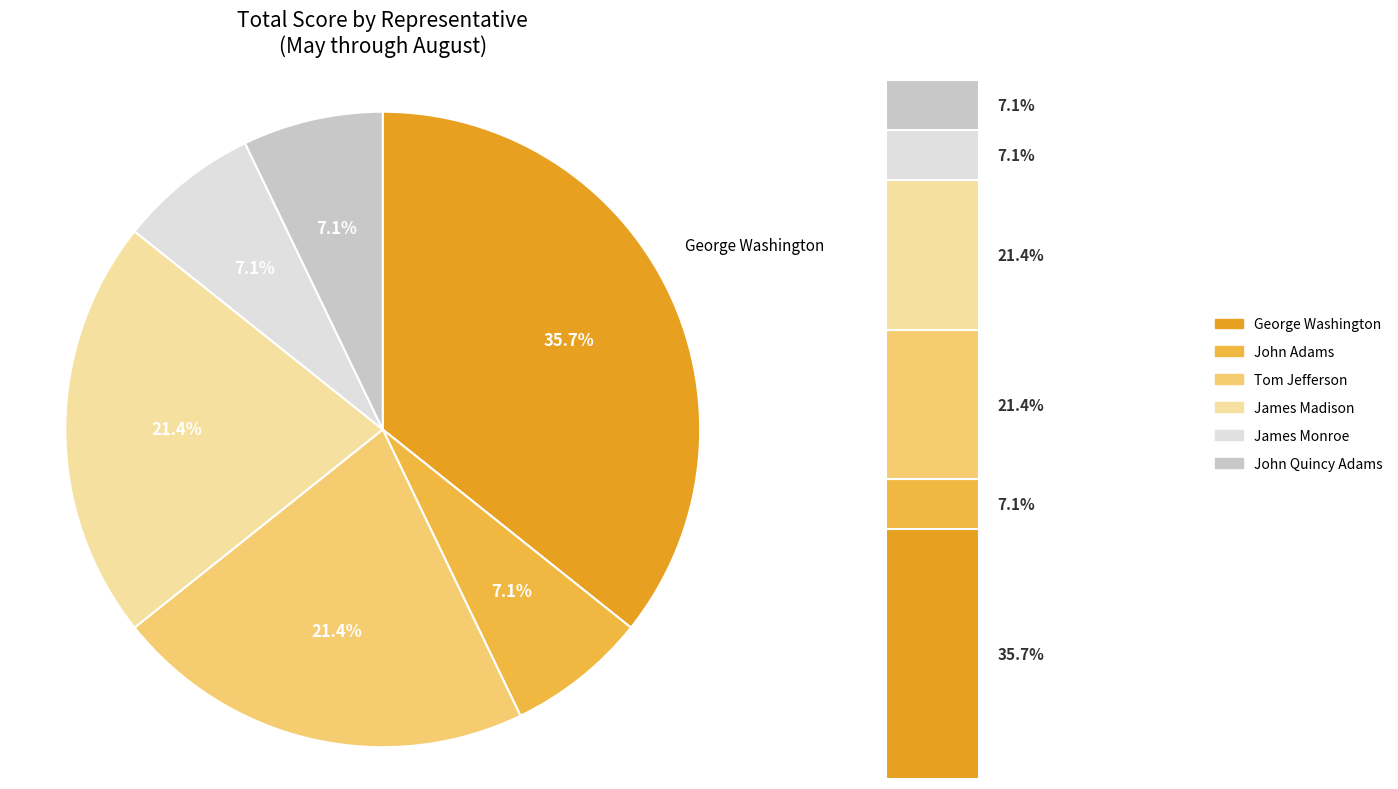

Is there any slice that represents more than half of the pie?

No